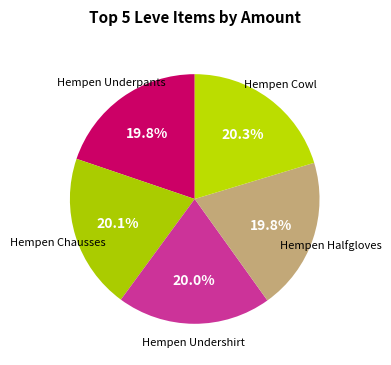

What is the smallest slice in the pie chart?

Hempen Underpants